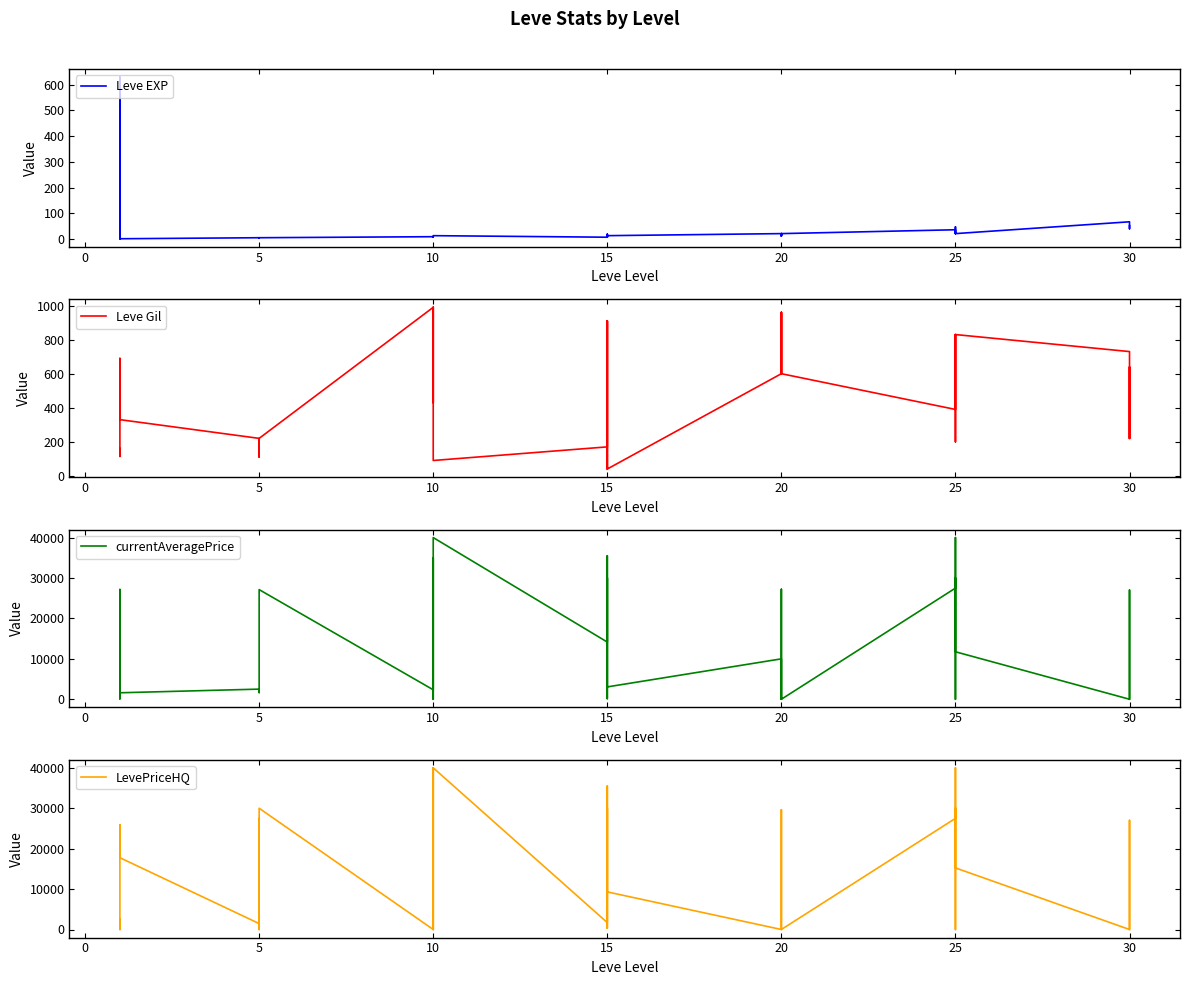

Which series changed the most between −5 and 22?

currentAveragePrice